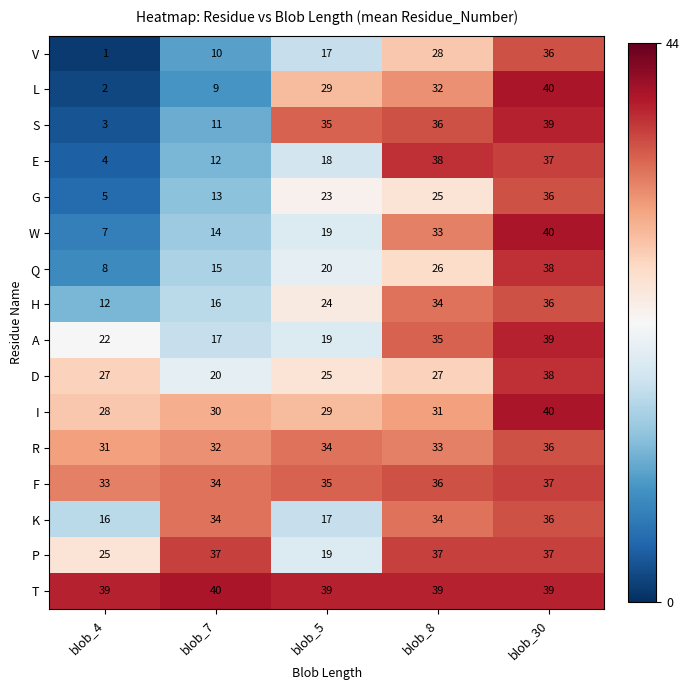

What is the highest value of the I series?

40